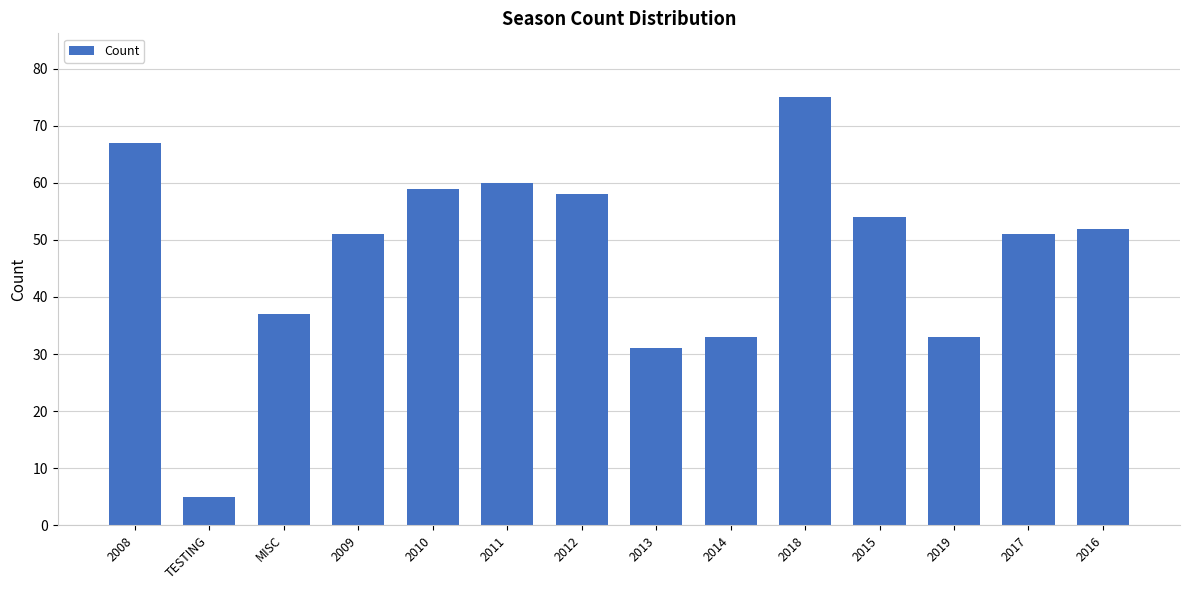

What is the average value?

48